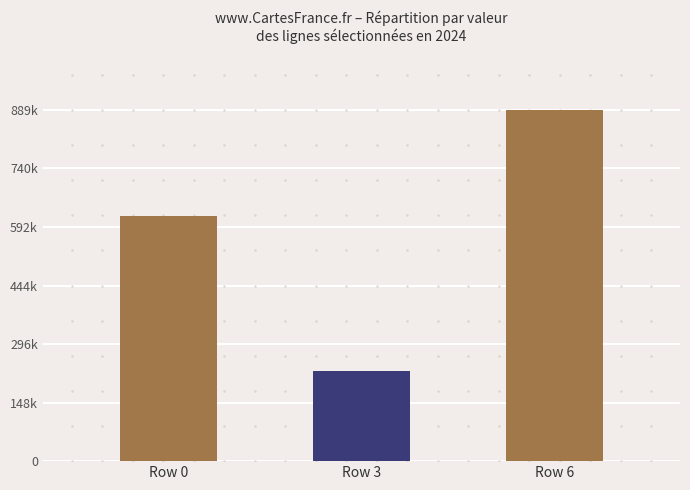

Are the bars horizontal?

No